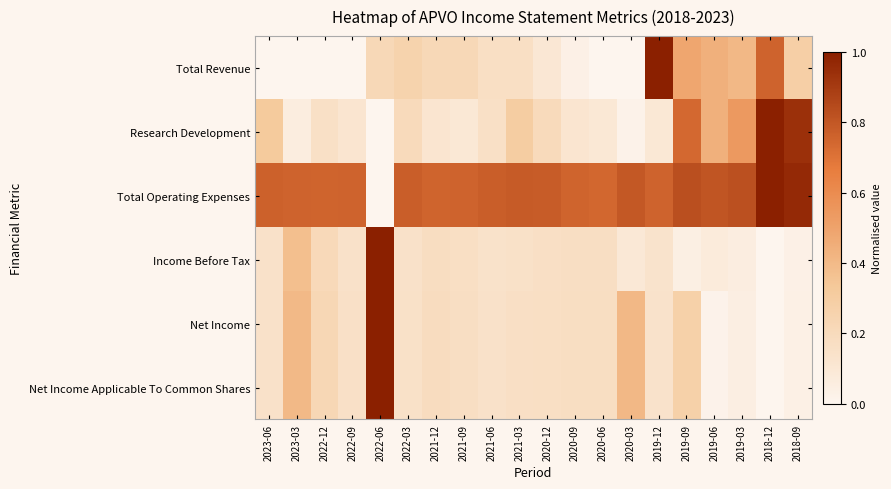

What is the maximum value shown in the chart?

1.0